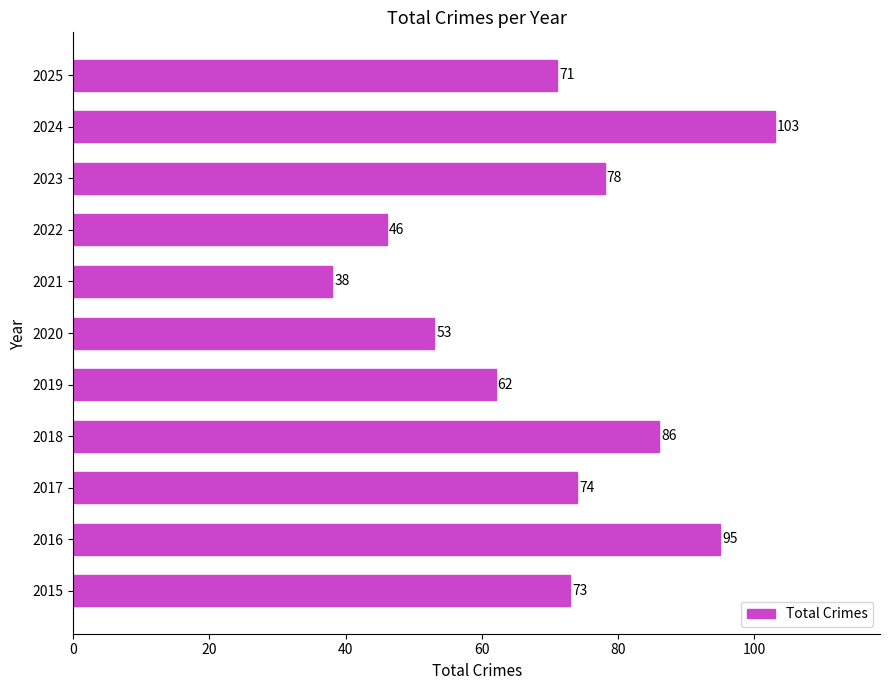

Rank the categories by value from highest to lowest.

2024, 2016, 2018, 2023, 2017, 2015, 2025, 2019, 2020, 2022, 2021